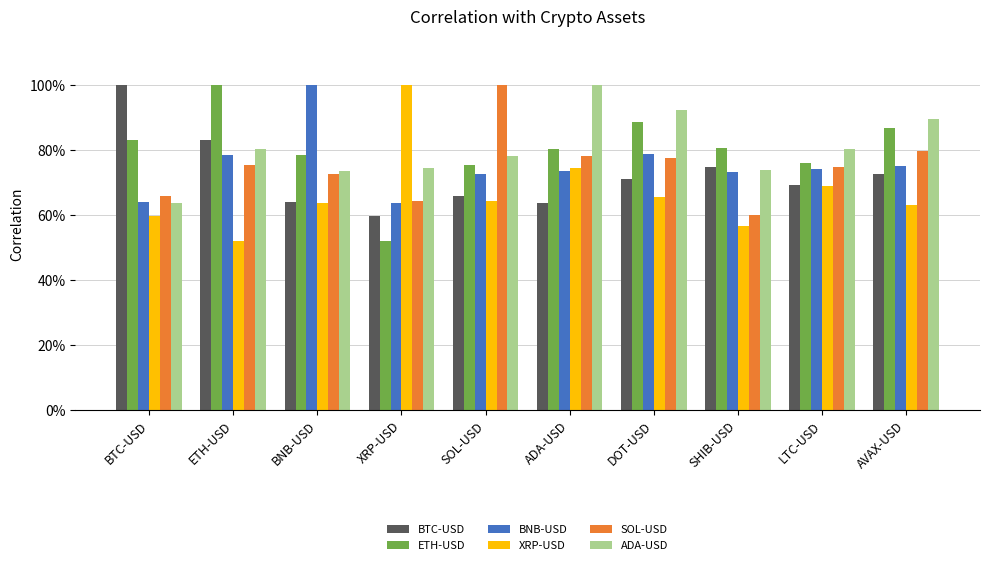

Which category has the highest value in the BNB-USD series?

BNB-USD